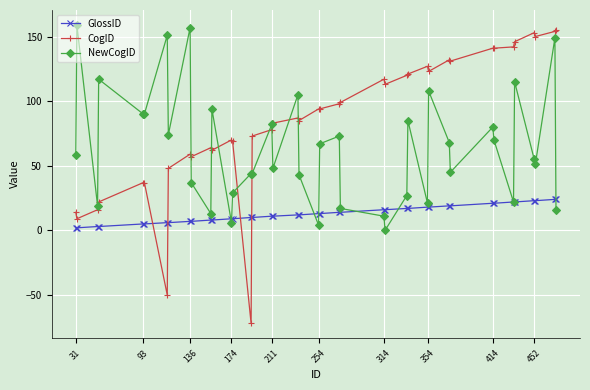

Which series has the widest spread of values?

CogID